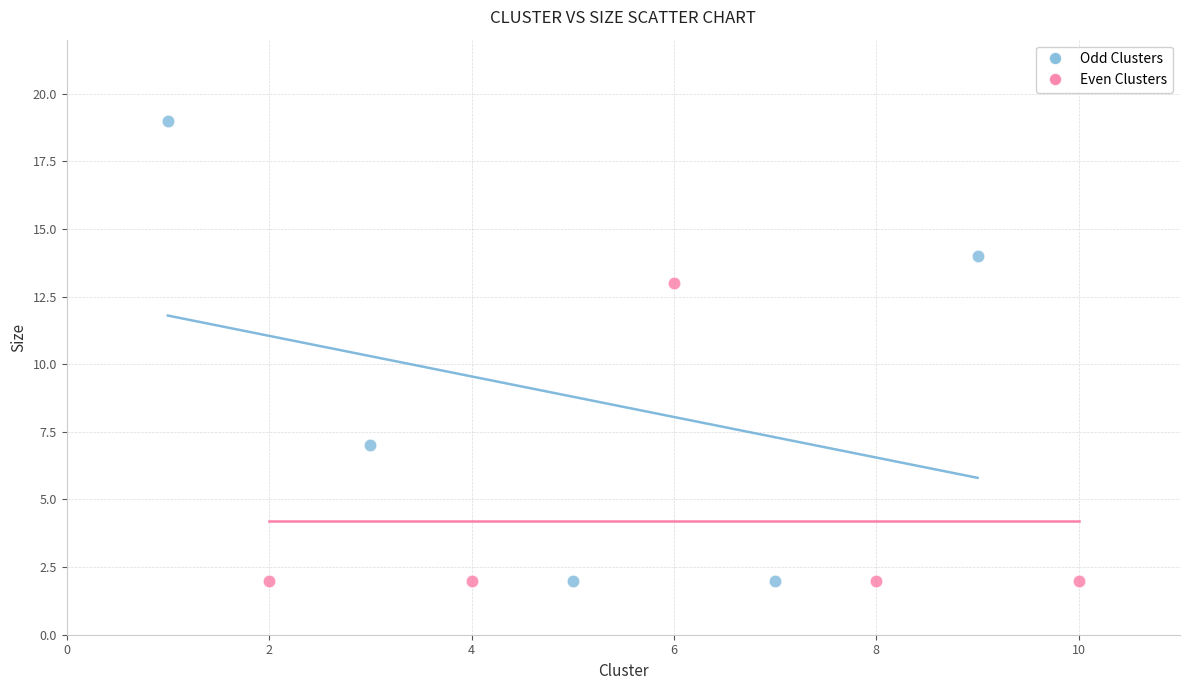

Which series has the widest spread of Y values?

Odd Clusters